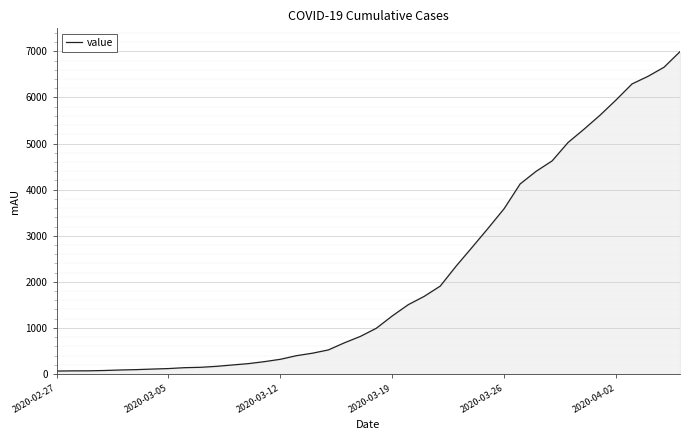

What is the greatest value displayed?

6994